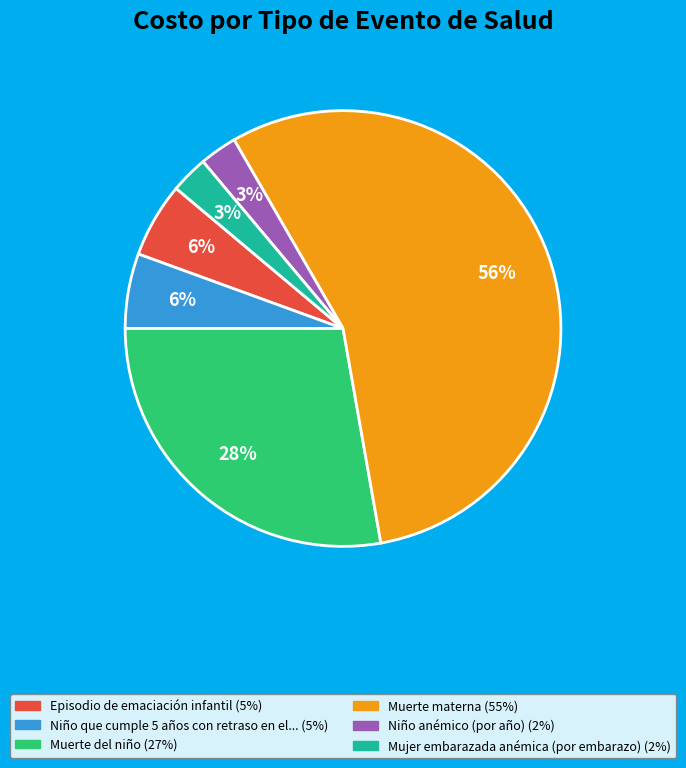

Is there a majority slice in this chart?

Yes